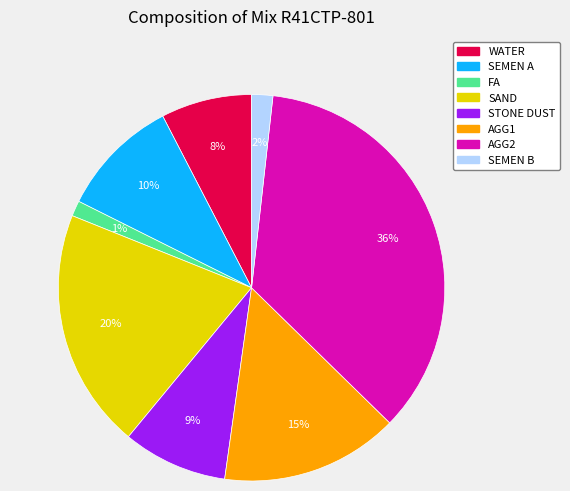

Is there a majority slice in this chart?

No